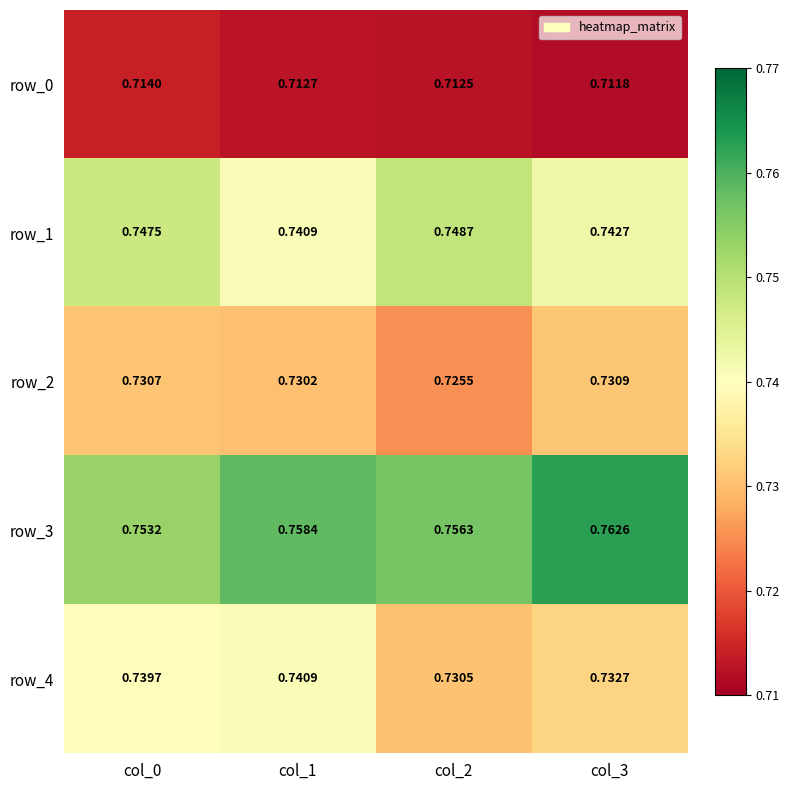

Count the row_2 values in the range 0 to 1.

4